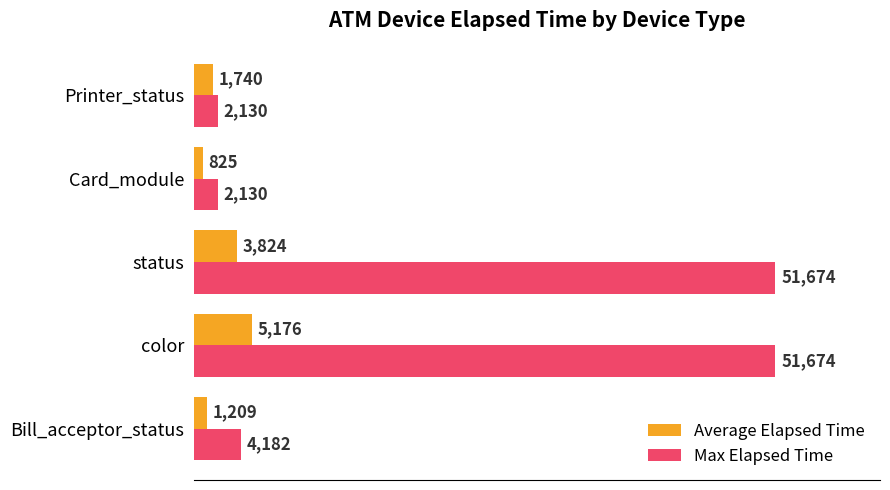

The value of Average Elapsed Time at color is 5176. True or false?

True